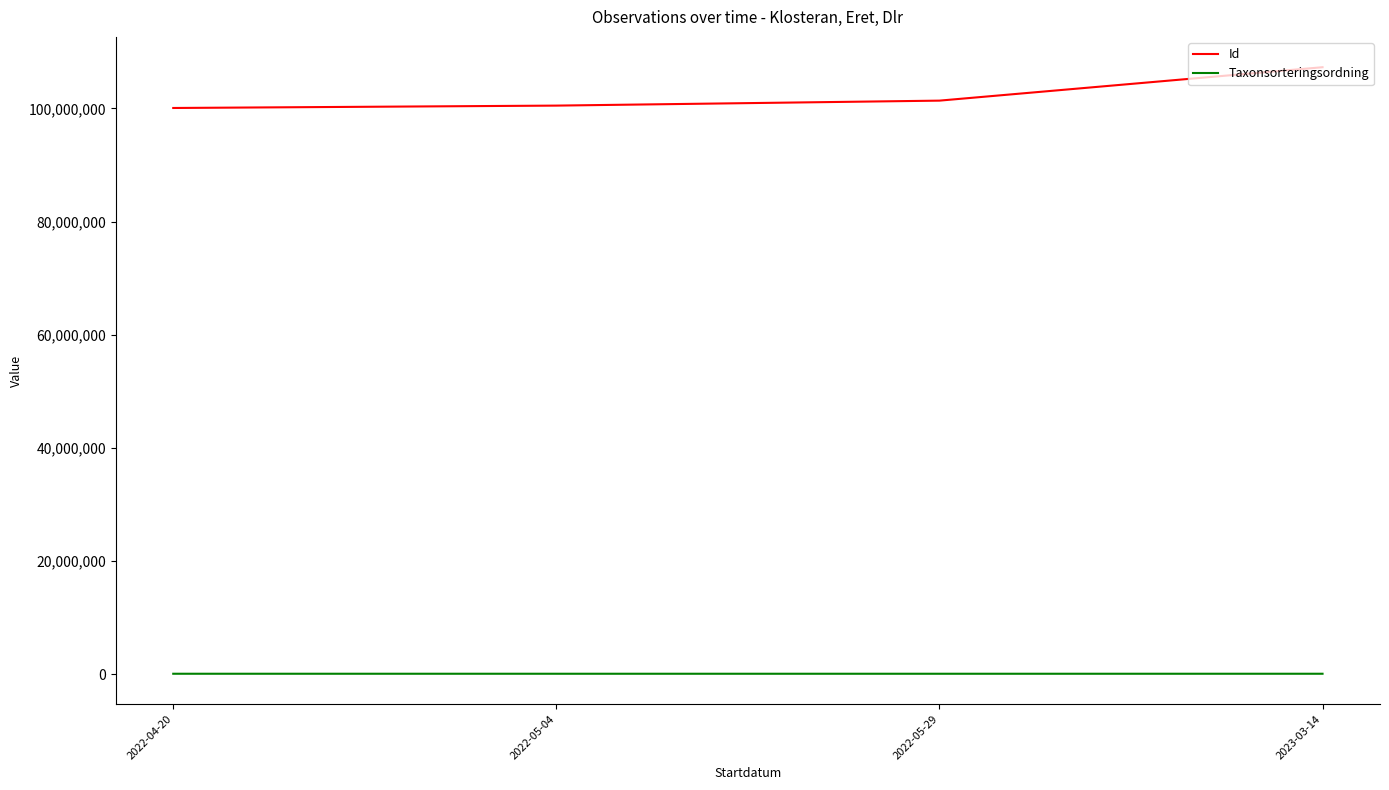

List the series in order of their overall mean, highest first.

Id, Taxonsorteringsordning